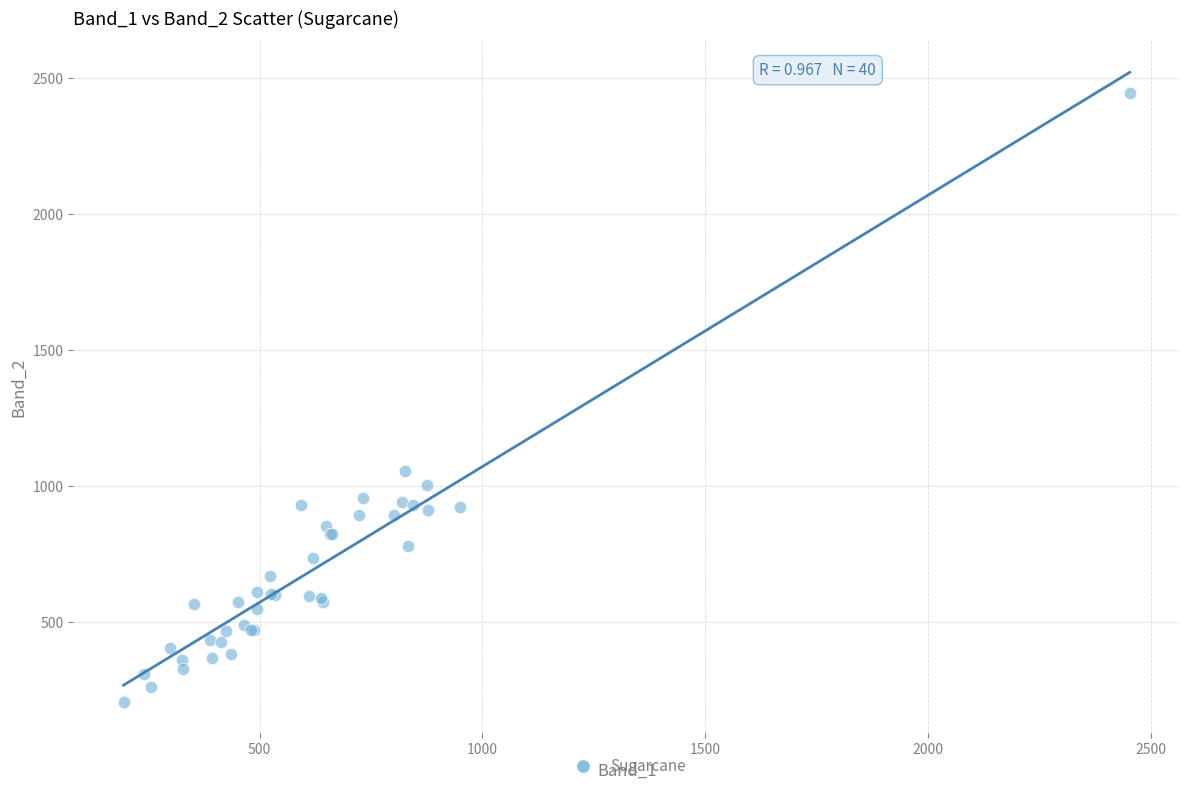

What Y value in the scatter plot is closest to 1324?

1054